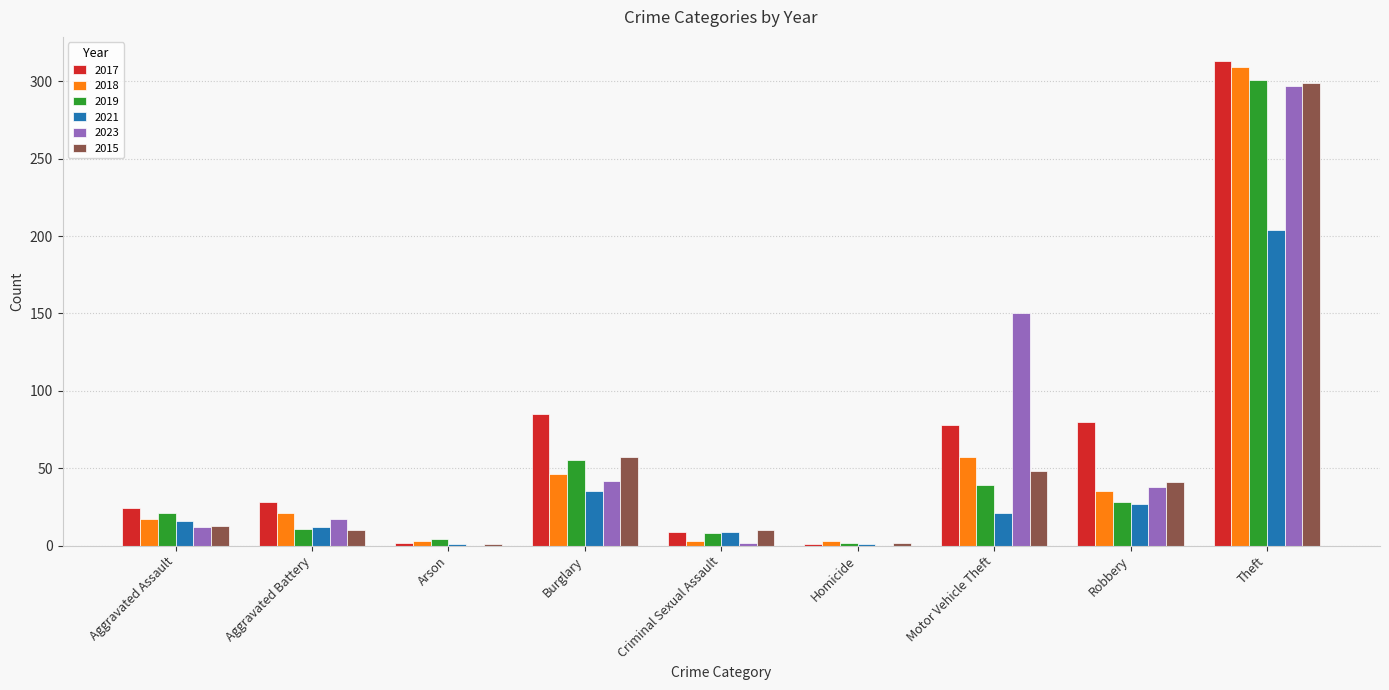

Between Aggravated Battery and Robbery, which series saw the biggest shift?

2017